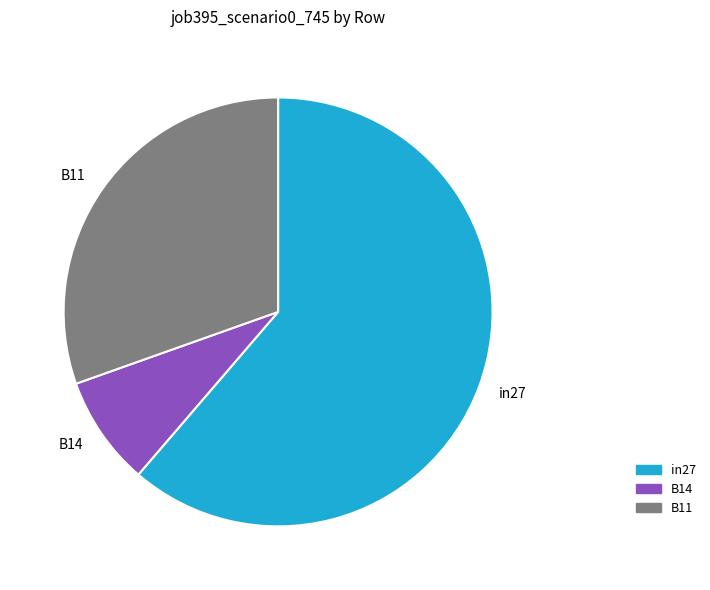

The B14 slice represents 19% of the pie. True or false?

False